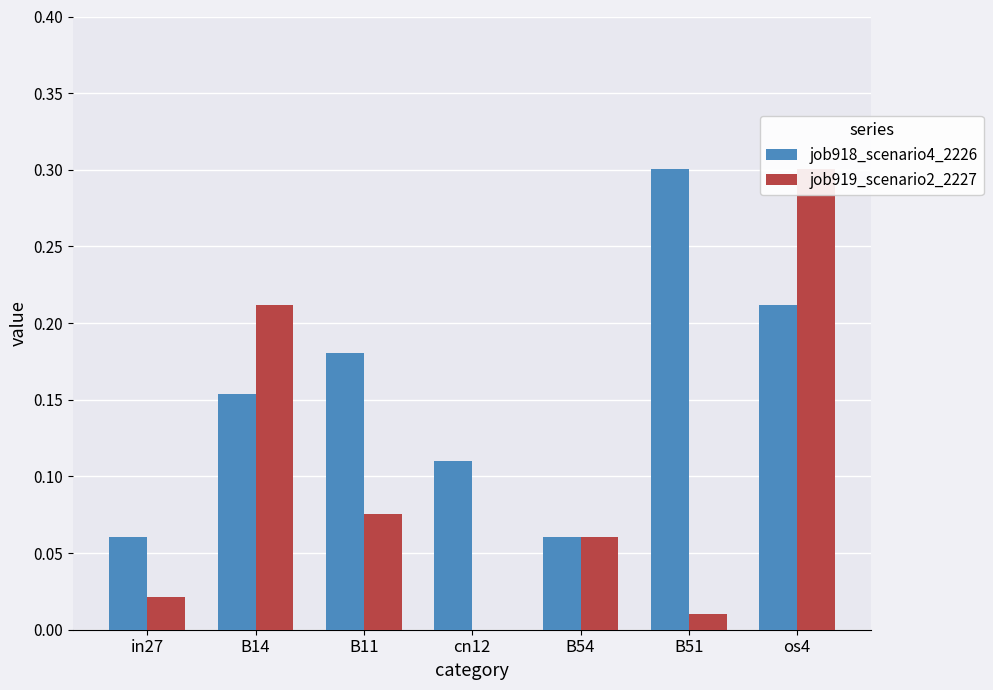

What is the label of the 4th bar from the right?

cn12